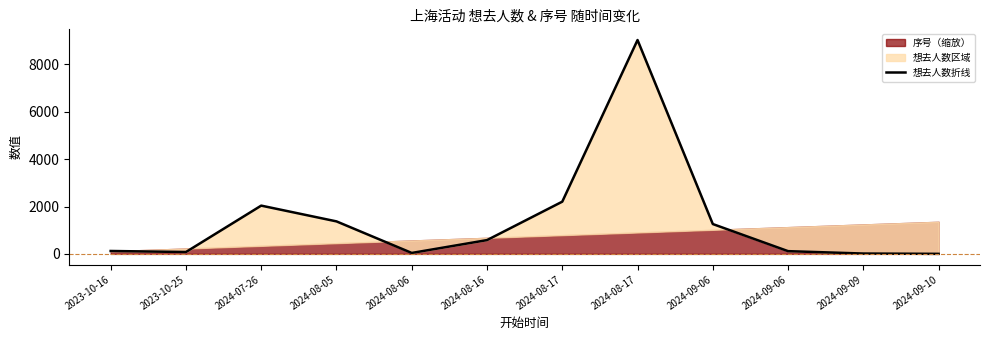

Does the chart have visible grid lines?

No